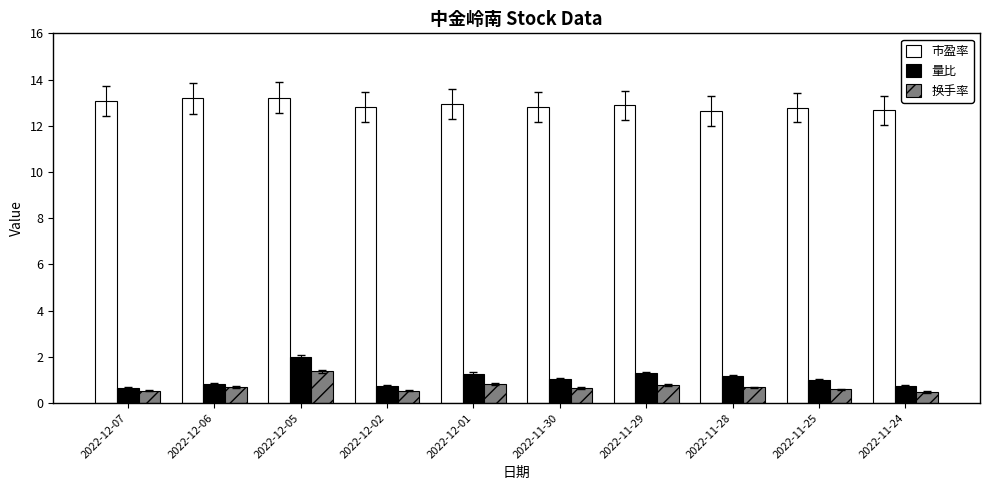

What is the maximum value for 换手率?

1.4